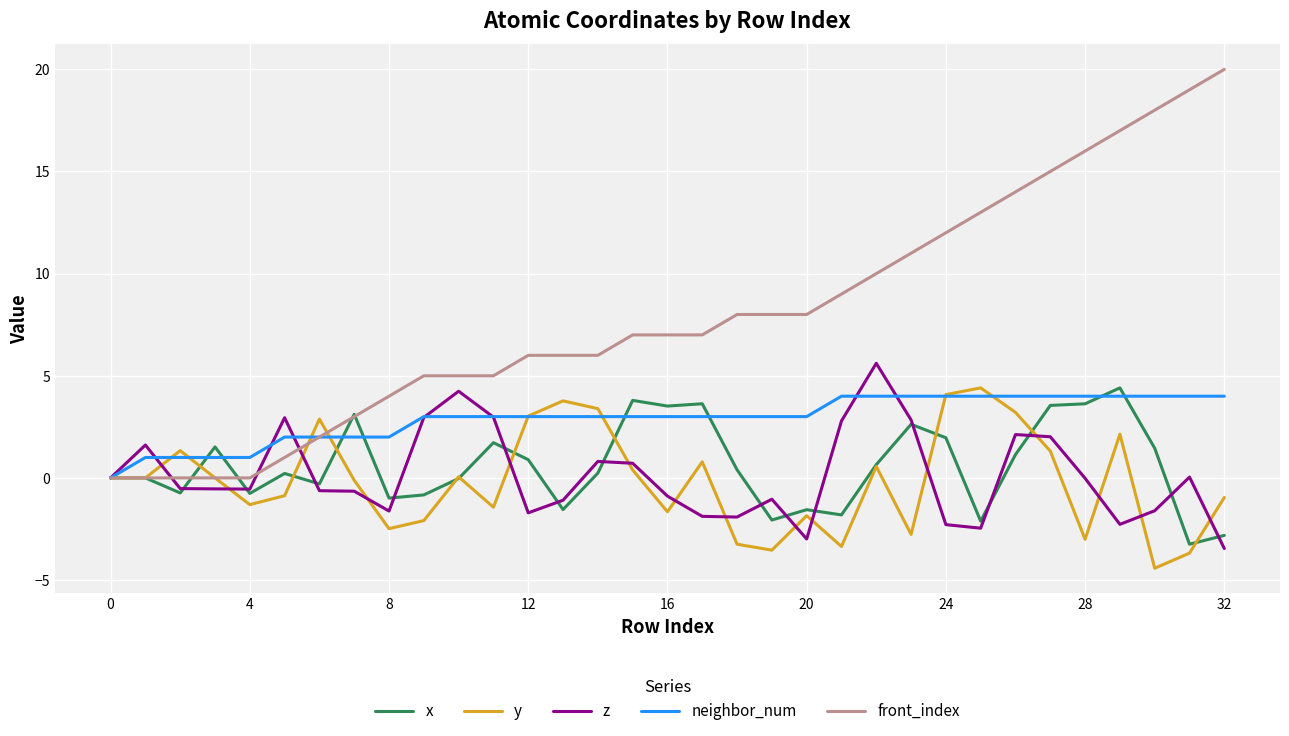

True or false: y and front_index cross at least once.

True